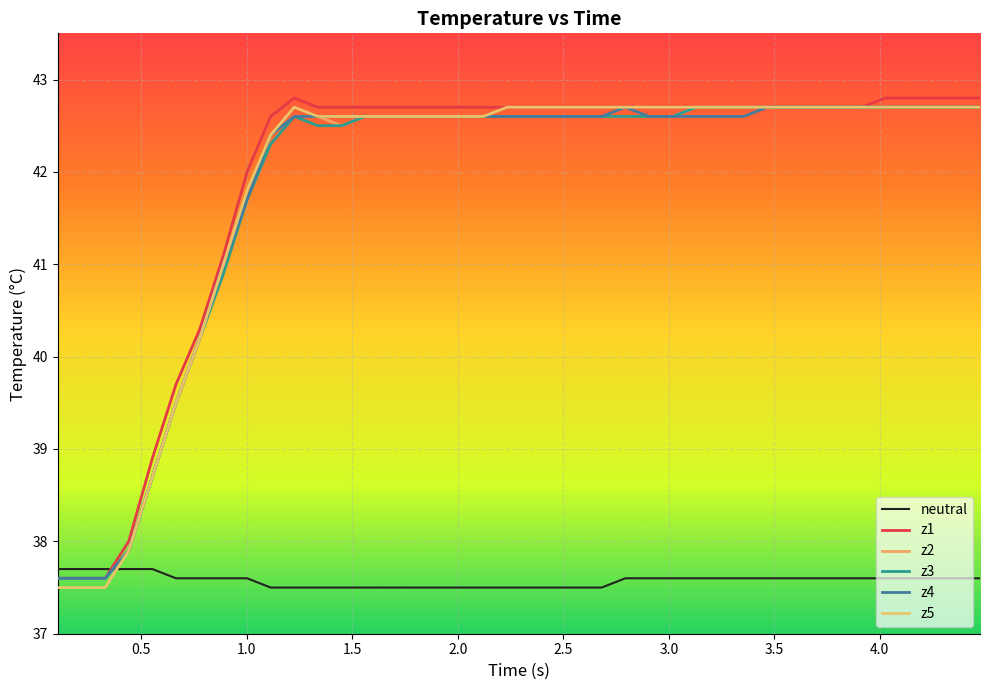

True or false: z1 and z4 intersect in this chart.

False